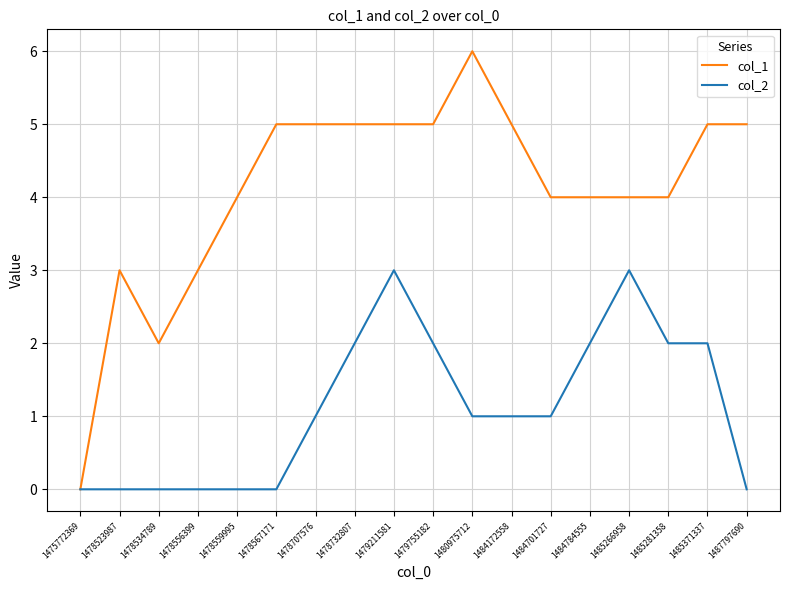

Where is the first local maximum for col_1?

1478523987